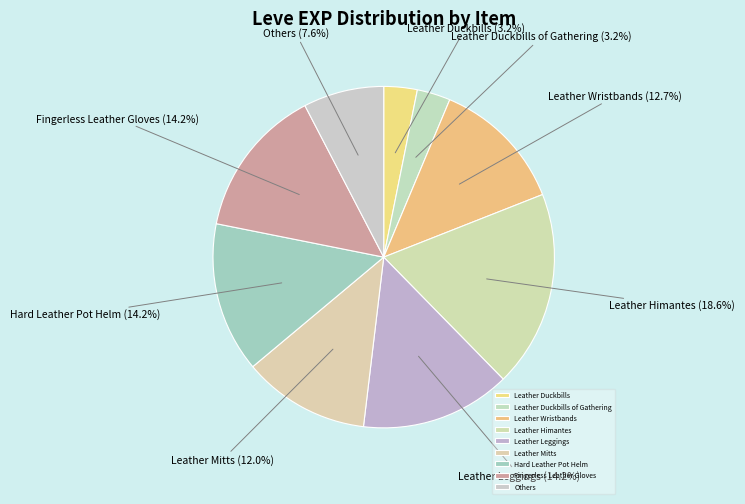

Does Leather Himantes account for over 50% of the chart?

No